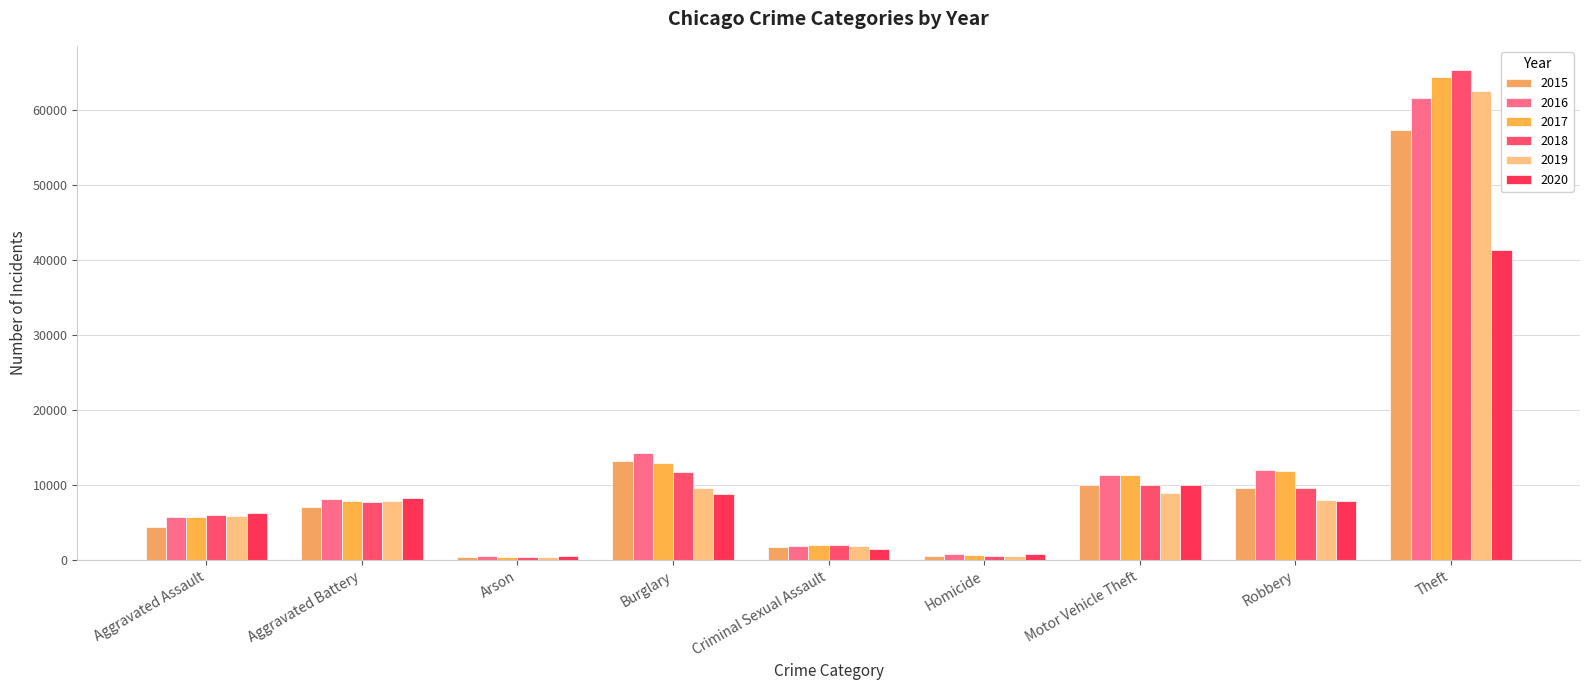

At which label does 2018 first exceed 7735?

Burglary